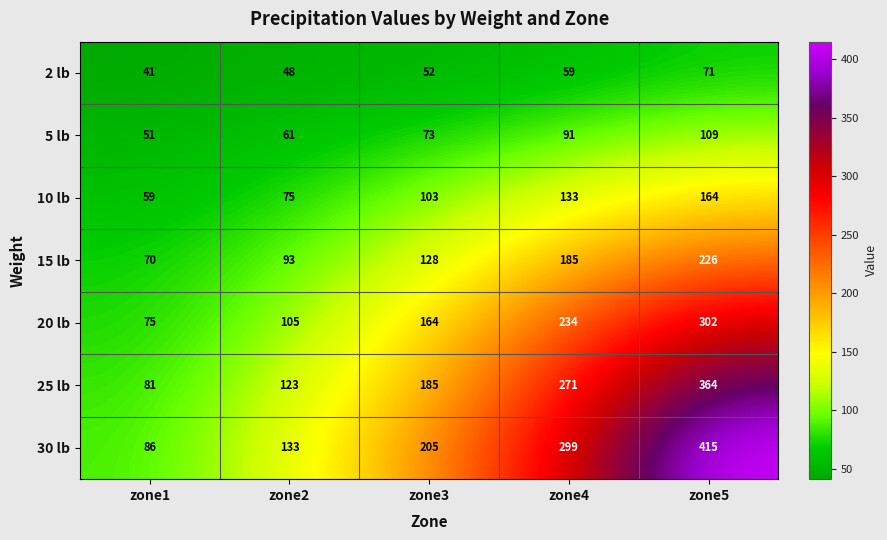

What value does the 10 lb series have at zone4?

133